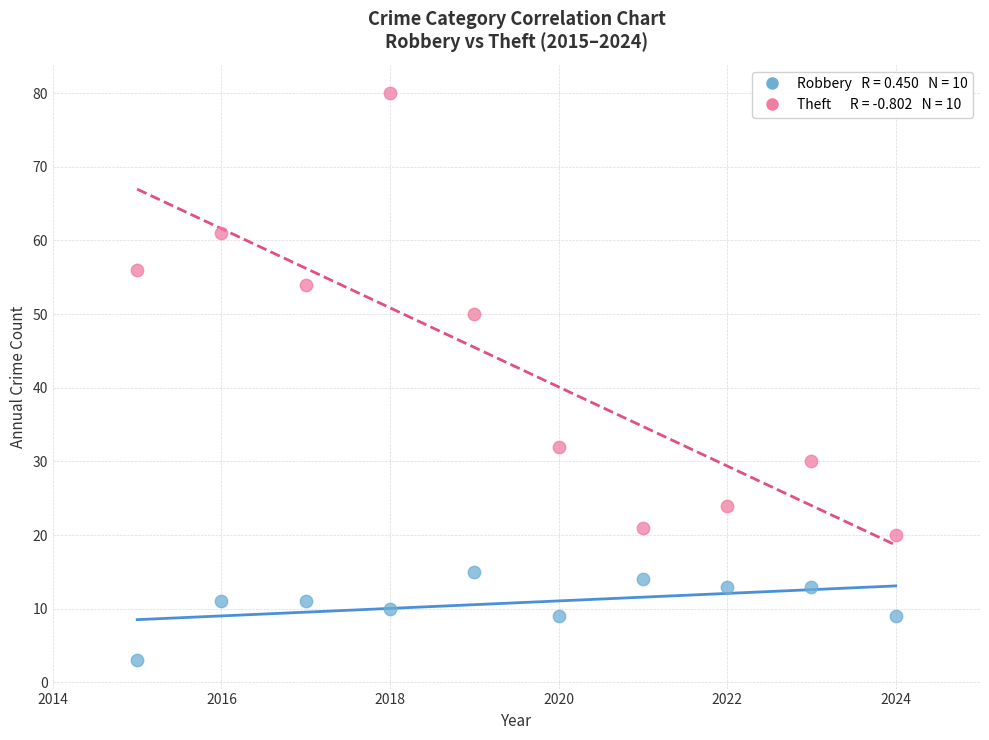

Across all data points, what is the range of Y values (max minus min)?

77